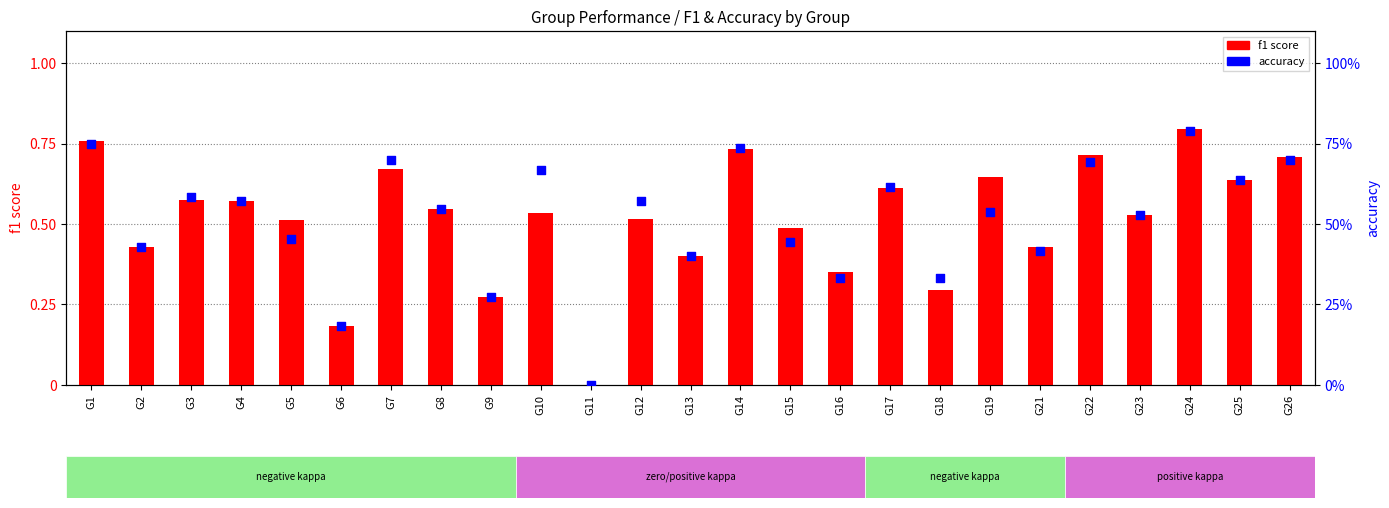

At how many categories does at least one series exceed 0?

24